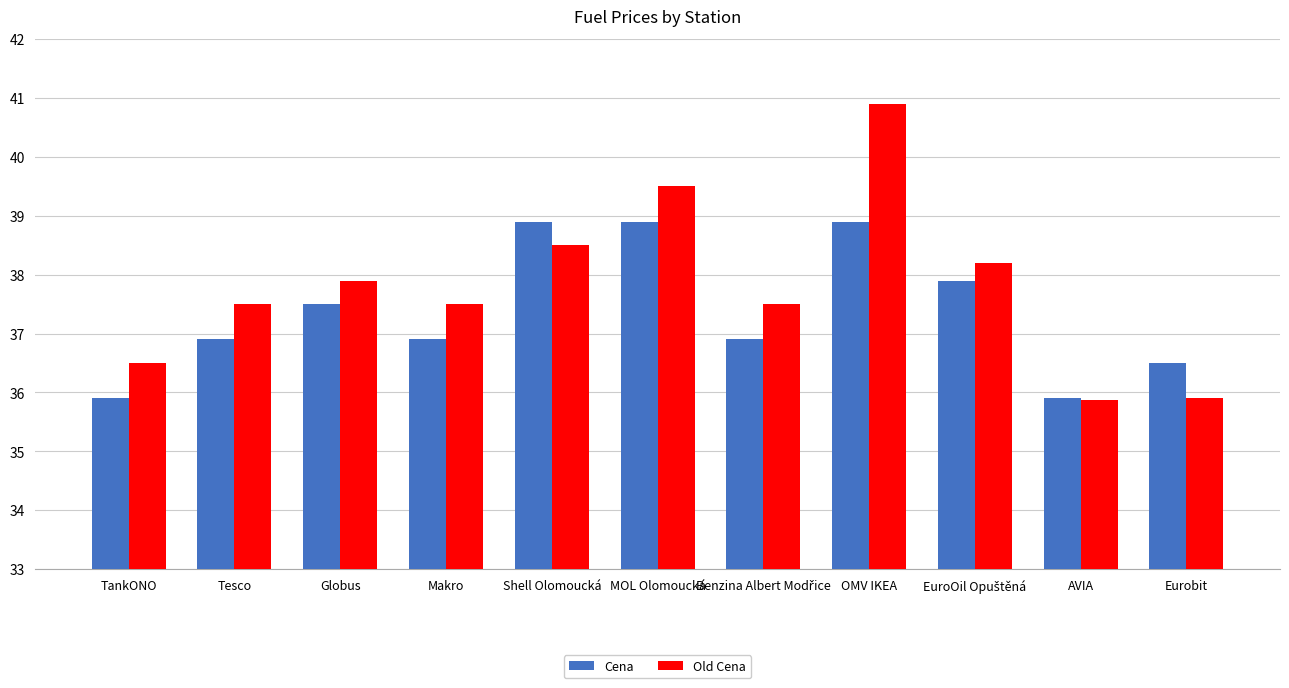

How many series are shown in this chart?

2